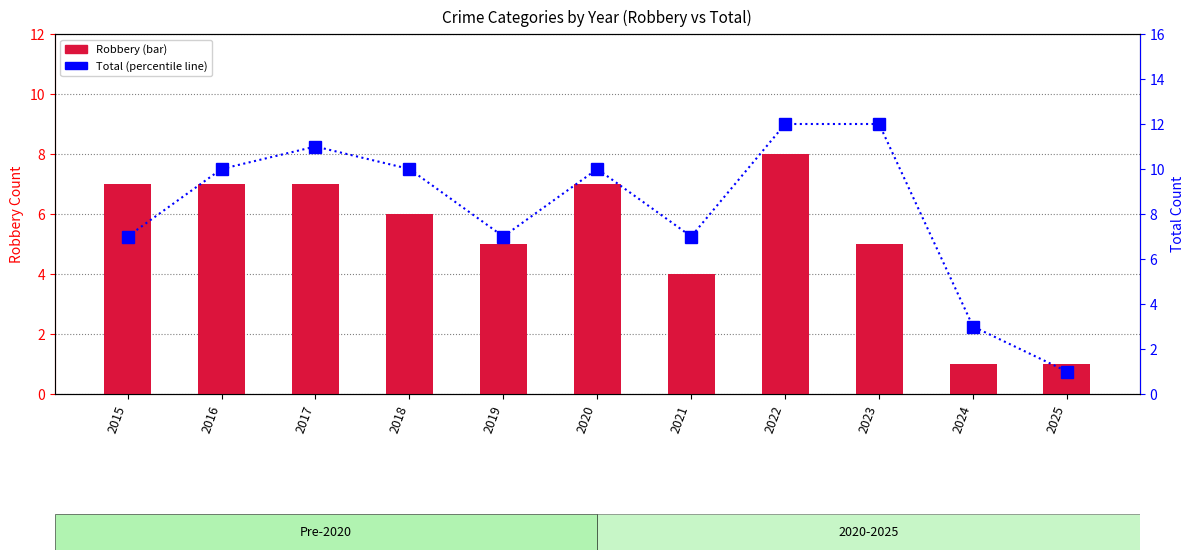

Is the value of Total at 2023 greater than the value of Robbery at 2017?

Yes